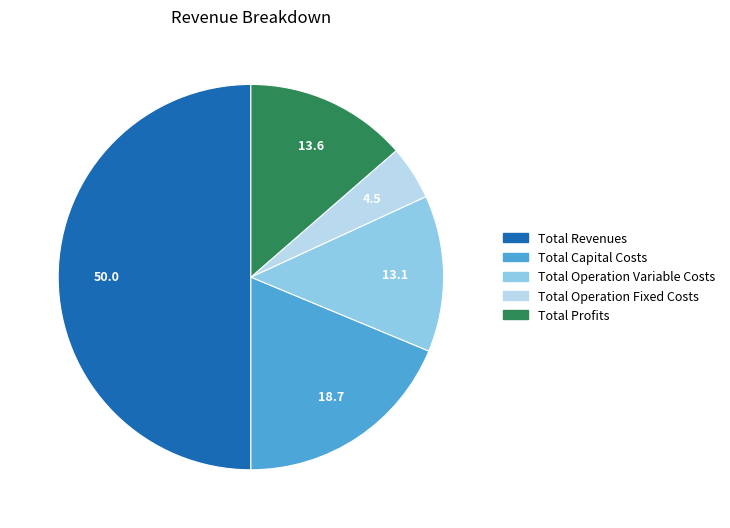

The Total Revenues slice represents 50% of the pie. True or false?

True